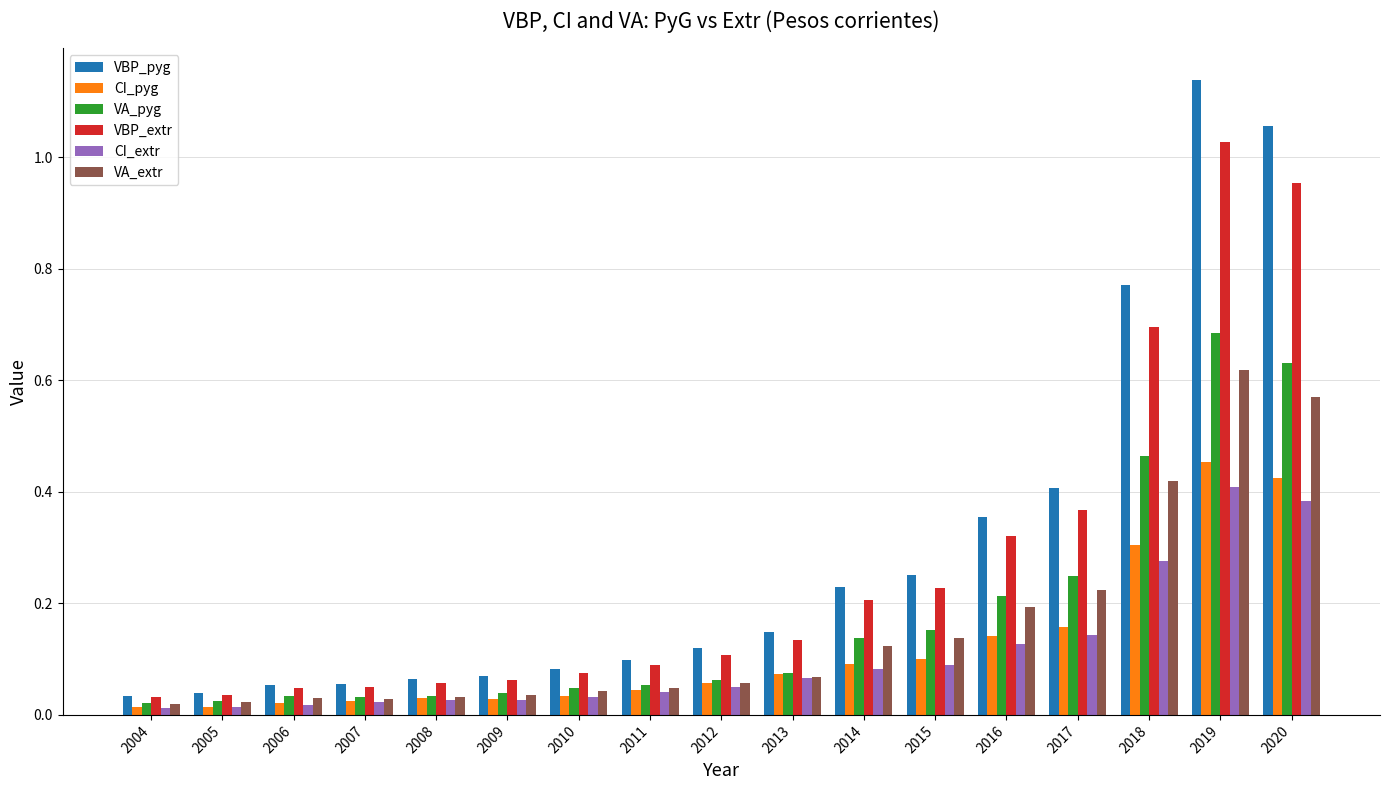

Is the value of CI_extr at 2010 greater than the value of VA_pyg at 2016?

No